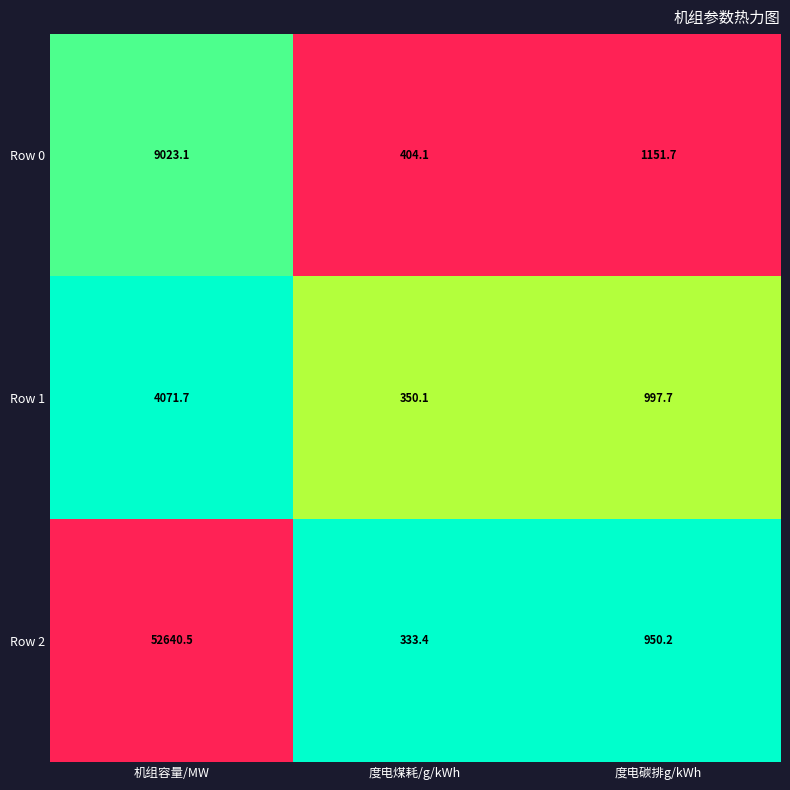

Between 度电煤耗/g/kWh and 度电碳排g/kWh, which series saw the biggest shift?

Row 0